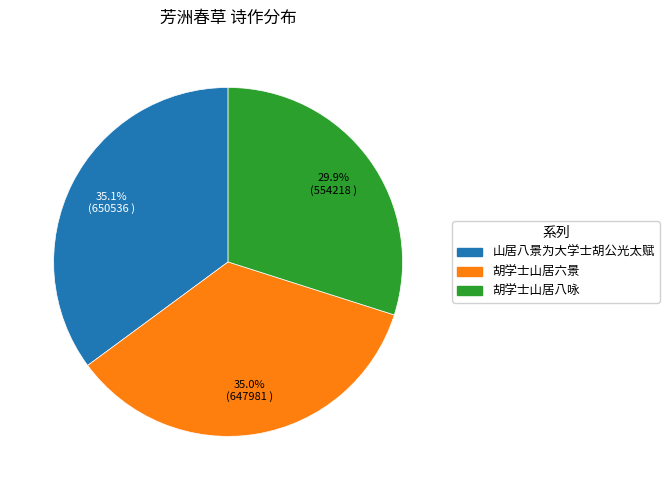

Which slice is the smallest?

胡学士山居八咏